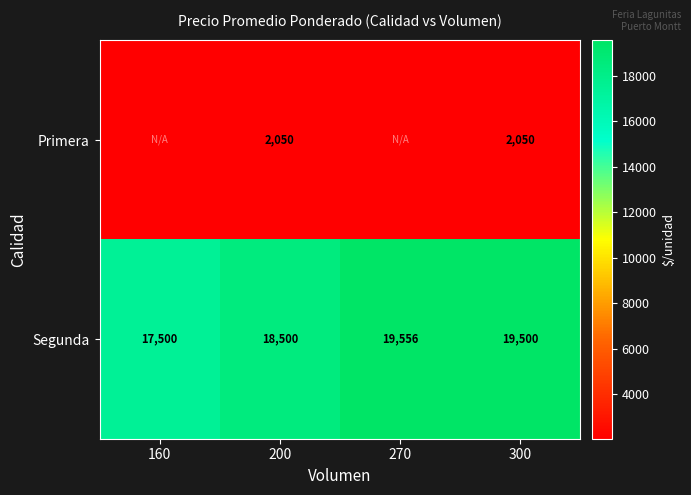

What is the sum of the Segunda values at 160 and 300?

37000